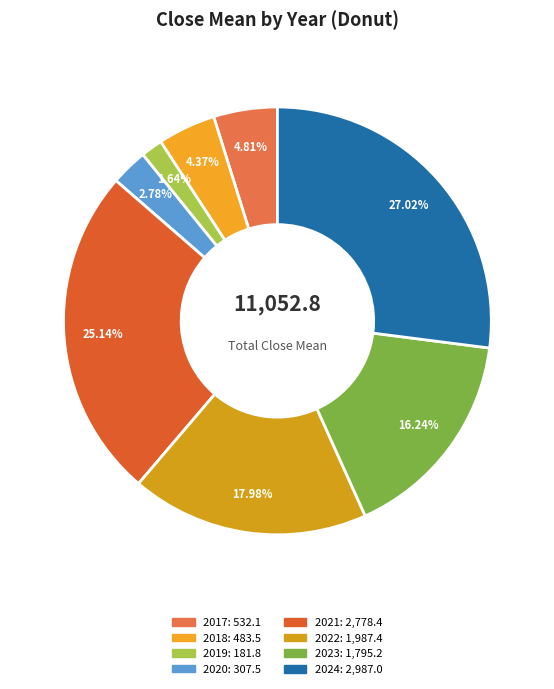

The 2020 slice represents 3% of the pie. True or false?

True